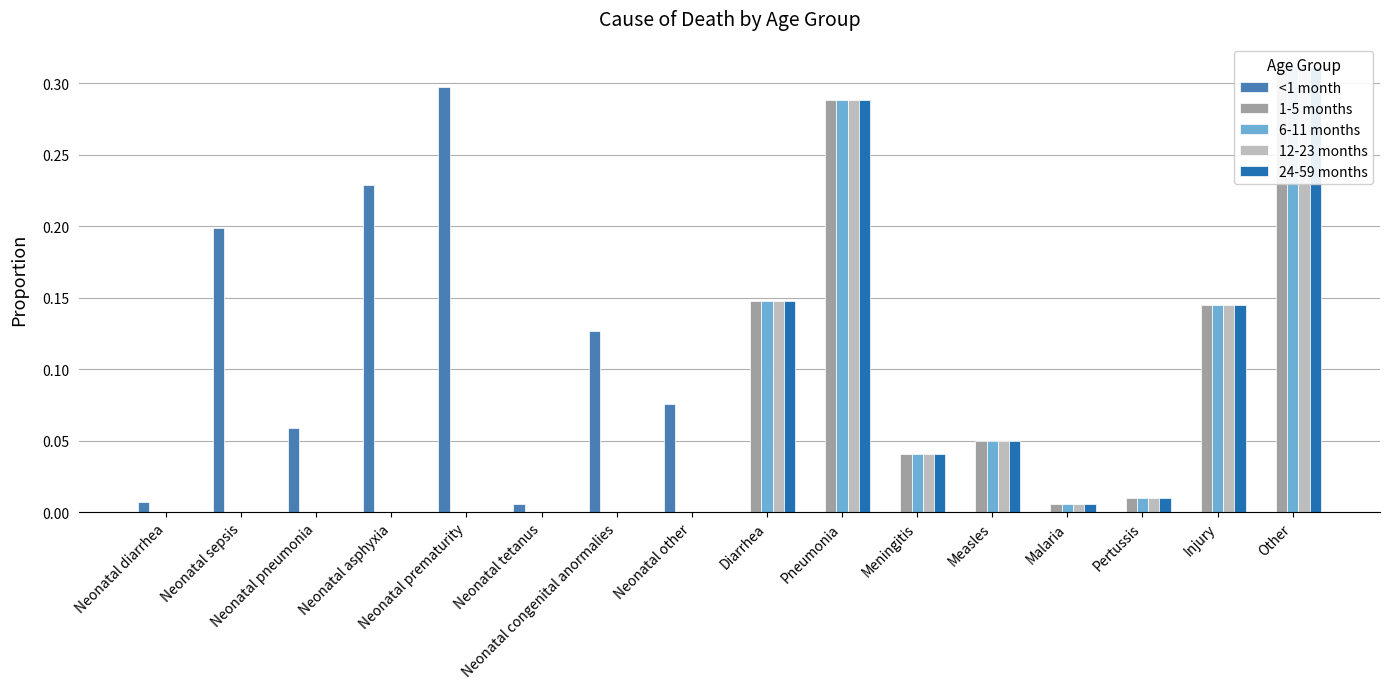

Reading left to right, extract all data points from this chart.

<1 month: Neonatal diarrhea=0.0	Neonatal sepsis=0.2	Neonatal pneumonia=0.1	Neonatal asphyxia=0.2	Neonatal prematurity=0.3	Neonatal tetanus=0.0	Neonatal congenital anormalies=0.1	Neonatal other=0.1	Diarrhea=0.0	Pneumonia=0.0	Meningitis=0.0	Measles=0.0	Malaria=0.0	Pertussis=0.0	Injury=0.0	Other=0.0
1-5 months: Neonatal diarrhea=0.0	Neonatal sepsis=0.0	Neonatal pneumonia=0.0	Neonatal asphyxia=0.0	Neonatal prematurity=0.0	Neonatal tetanus=0.0	Neonatal congenital anormalies=0.0	Neonatal other=0.0	Diarrhea=0.1	Pneumonia=0.3	Meningitis=0.0	Measles=0.1	Malaria=0.0	Pertussis=0.0	Injury=0.1	Other=0.3
6-11 months: Neonatal diarrhea=0.0	Neonatal sepsis=0.0	Neonatal pneumonia=0.0	Neonatal asphyxia=0.0	Neonatal prematurity=0.0	Neonatal tetanus=0.0	Neonatal congenital anormalies=0.0	Neonatal other=0.0	Diarrhea=0.1	Pneumonia=0.3	Meningitis=0.0	Measles=0.1	Malaria=0.0	Pertussis=0.0	Injury=0.1	Other=0.3
12-23 months: Neonatal diarrhea=0.0	Neonatal sepsis=0.0	Neonatal pneumonia=0.0	Neonatal asphyxia=0.0	Neonatal prematurity=0.0	Neonatal tetanus=0.0	Neonatal congenital anormalies=0.0	Neonatal other=0.0	Diarrhea=0.1	Pneumonia=0.3	Meningitis=0.0	Measles=0.1	Malaria=0.0	Pertussis=0.0	Injury=0.1	Other=0.3
24-59 months: Neonatal diarrhea=0.0	Neonatal sepsis=0.0	Neonatal pneumonia=0.0	Neonatal asphyxia=0.0	Neonatal prematurity=0.0	Neonatal tetanus=0.0	Neonatal congenital anormalies=0.0	Neonatal other=0.0	Diarrhea=0.1	Pneumonia=0.3	Meningitis=0.0	Measles=0.1	Malaria=0.0	Pertussis=0.0	Injury=0.1	Other=0.3